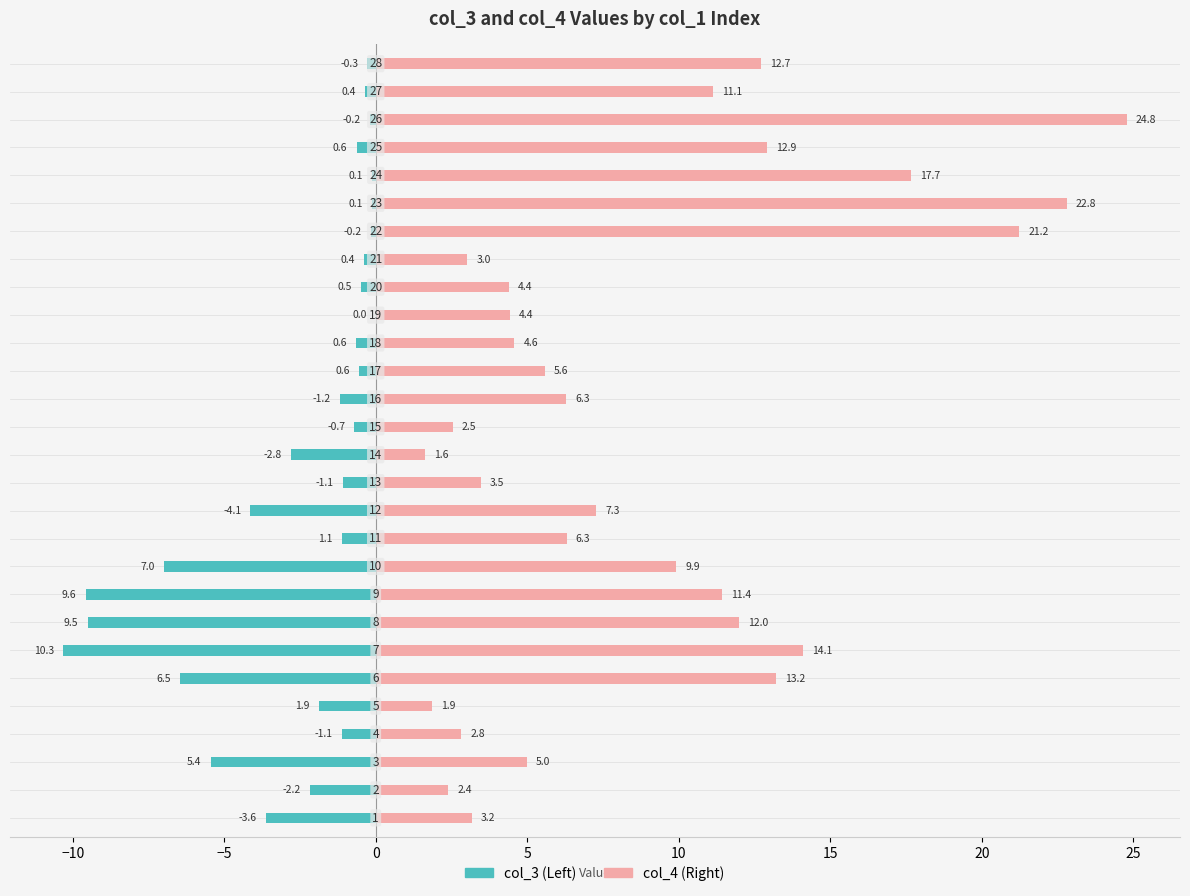

Reading left to right, extract all data points from this chart.

col_3: -3.6	-2.2	-5.4	-1.1	-1.9	-6.5	-10.3	-9.5	-9.6	-7.0	-1.1	-4.1	-1.1	-2.8	-0.7	-1.2	-0.6	-0.6	0.0	-0.5	-0.4	-0.2	-0.1	-0.1	-0.6	-0.2	-0.4	-0.3
col_4: 3.2	2.4	5.0	2.8	1.9	13.2	14.1	12.0	11.4	9.9	6.3	7.3	3.5	1.6	2.5	6.3	5.6	4.6	4.4	4.4	3.0	21.2	22.8	17.7	12.9	24.8	11.1	12.7